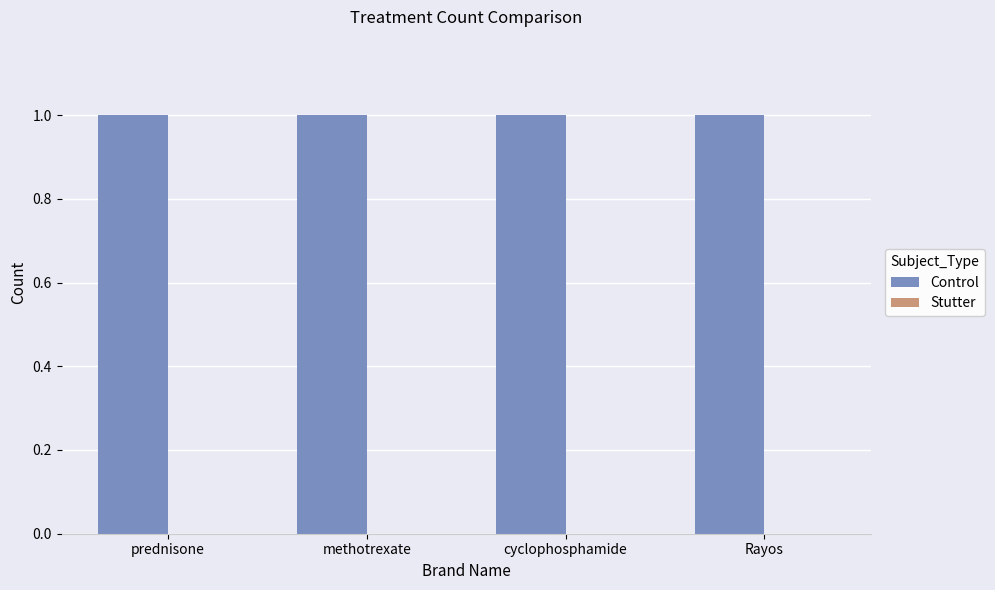

True or false: Control has a value of 2 at cyclophosphamide.

False